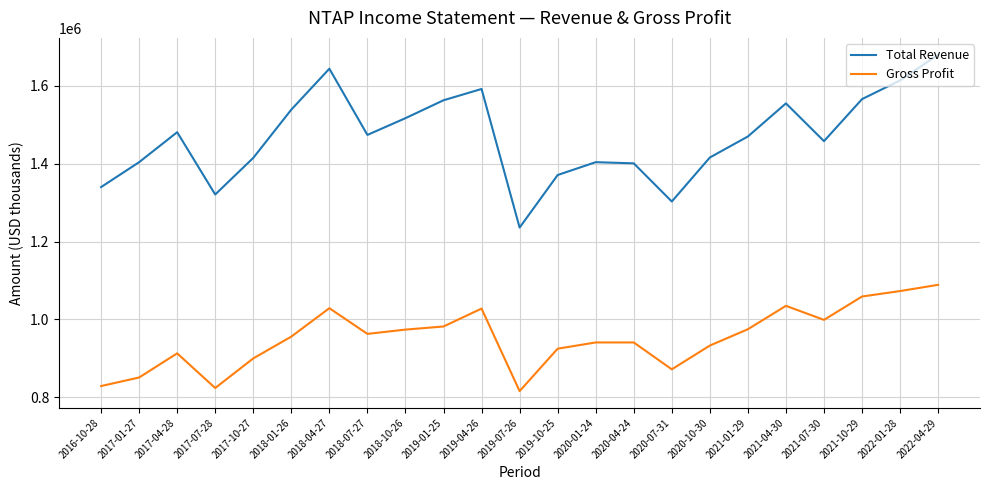

What is the difference between the second highest and minimum values in the Gross Profit series?

257000